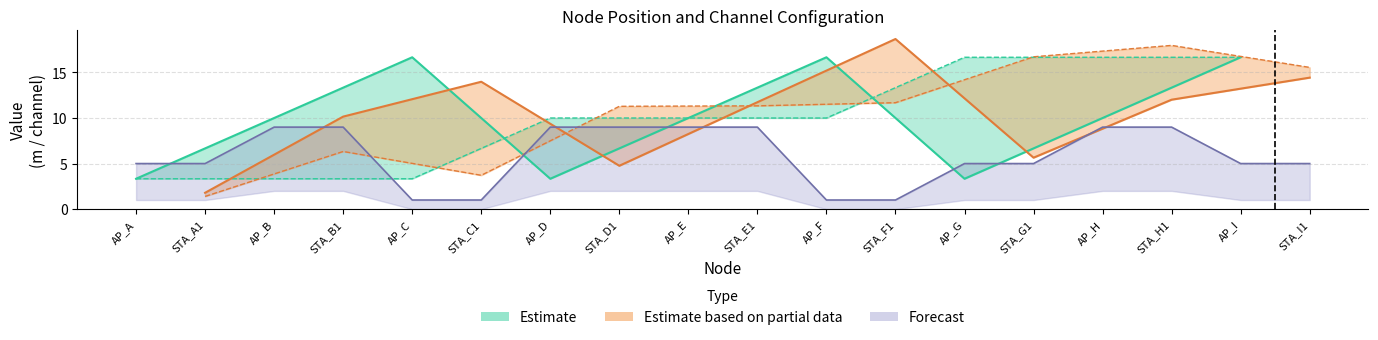

True or false: x(m) has a value of 4.8 at STA_D1.

True